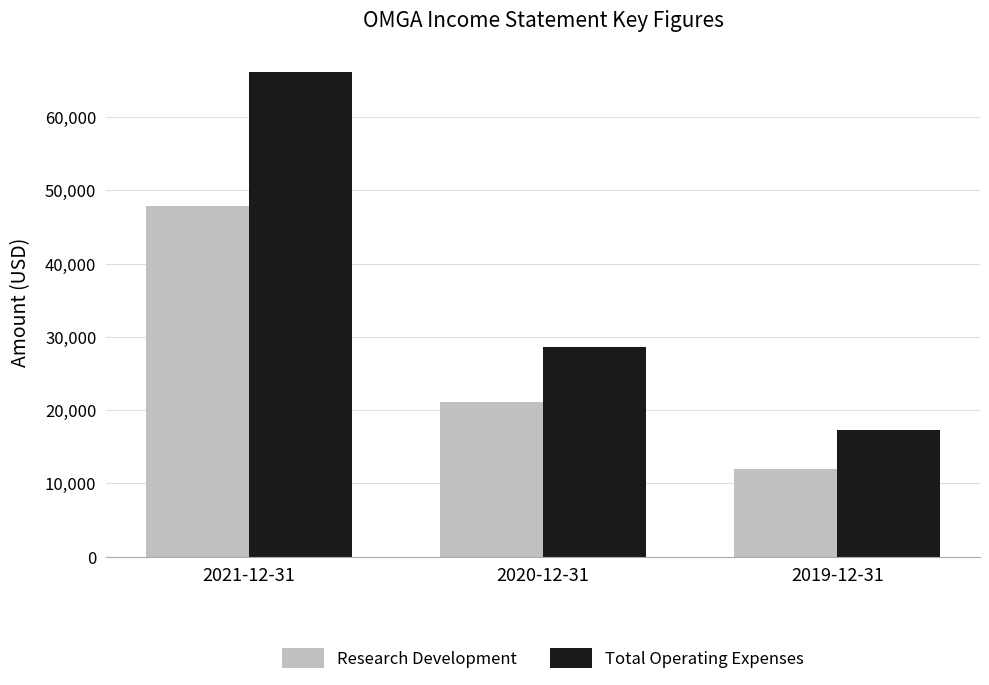

Reading left to right, what are all the values shown in this chart?

Research Development: 47900	21100	11900
Total Operating Expenses: 66200	28600	17300